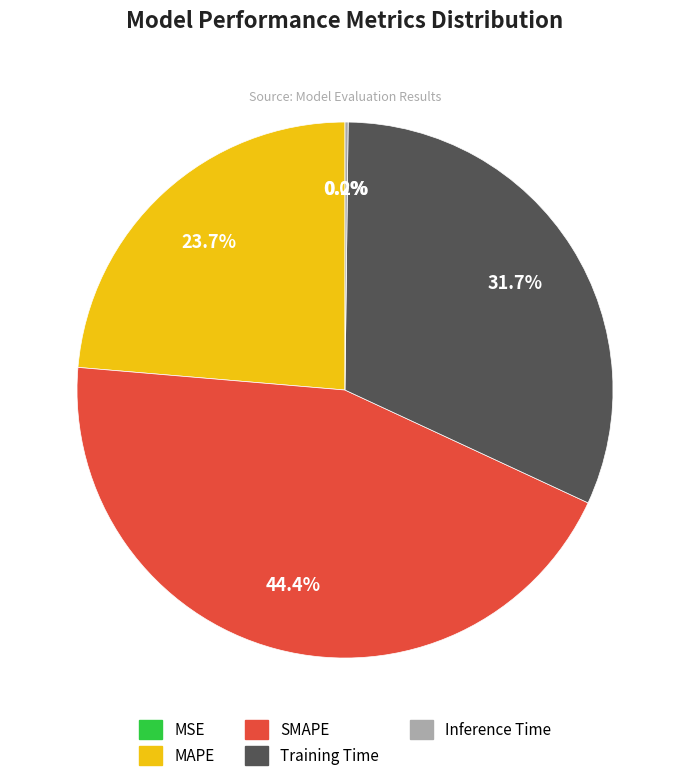

How much of the chart is everything except SMAPE?

55.6%